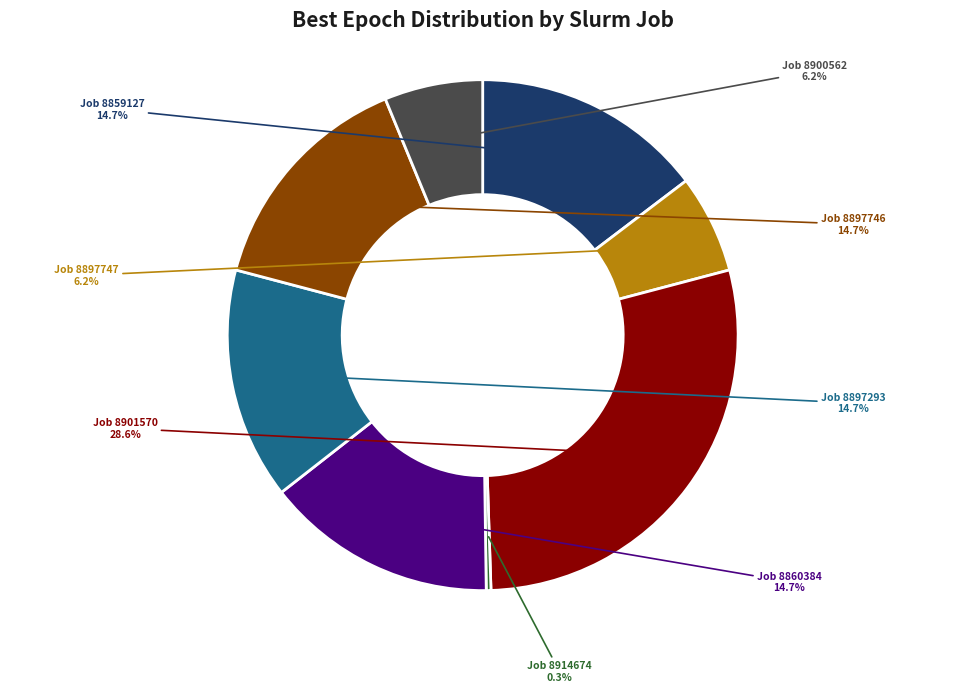

Which category has the biggest portion of the pie?

Job 8901570